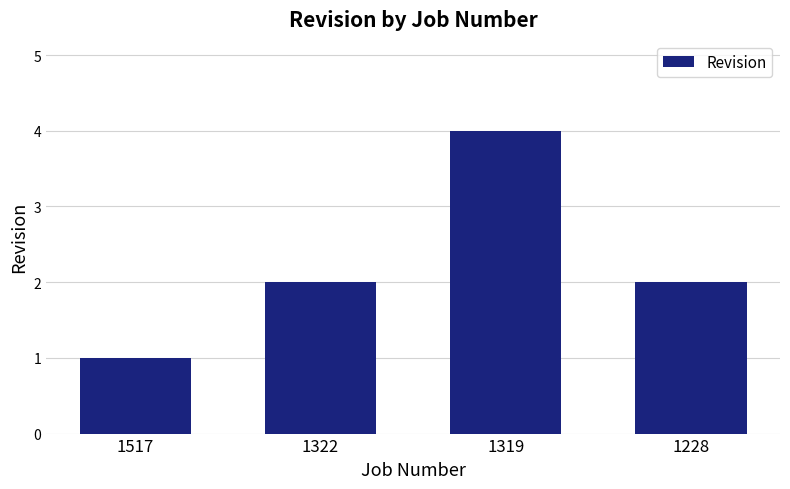

Is it true that the value at 1319 is 7?

False